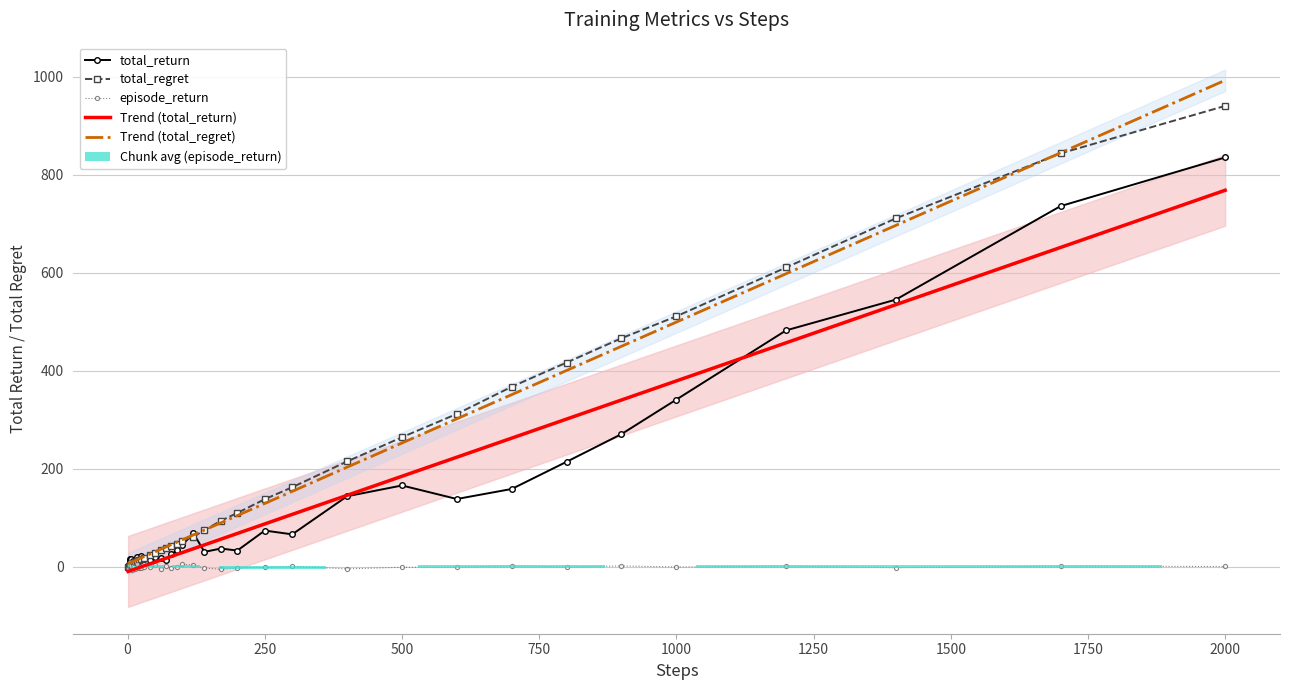

At how many categories does at least one series exceed 479?

5